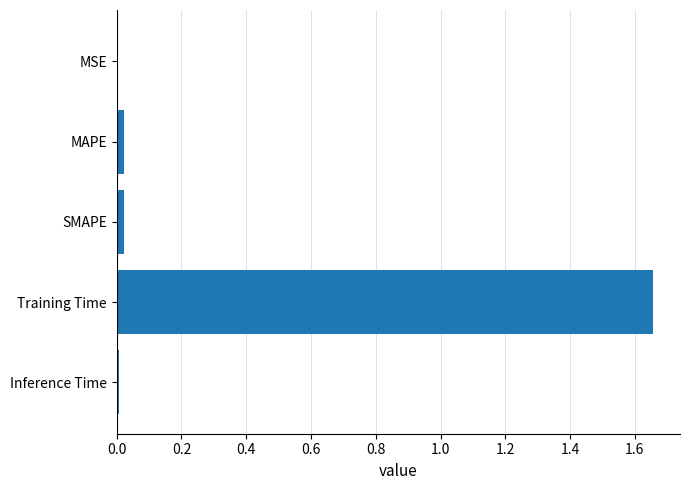

The value at SMAPE is 0.0. True or false?

True